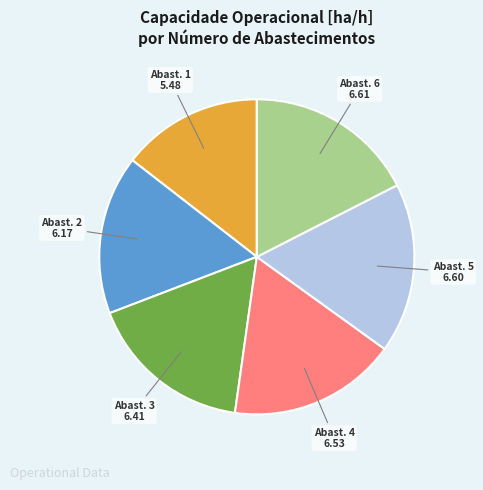

Does any single category account for the majority?

No